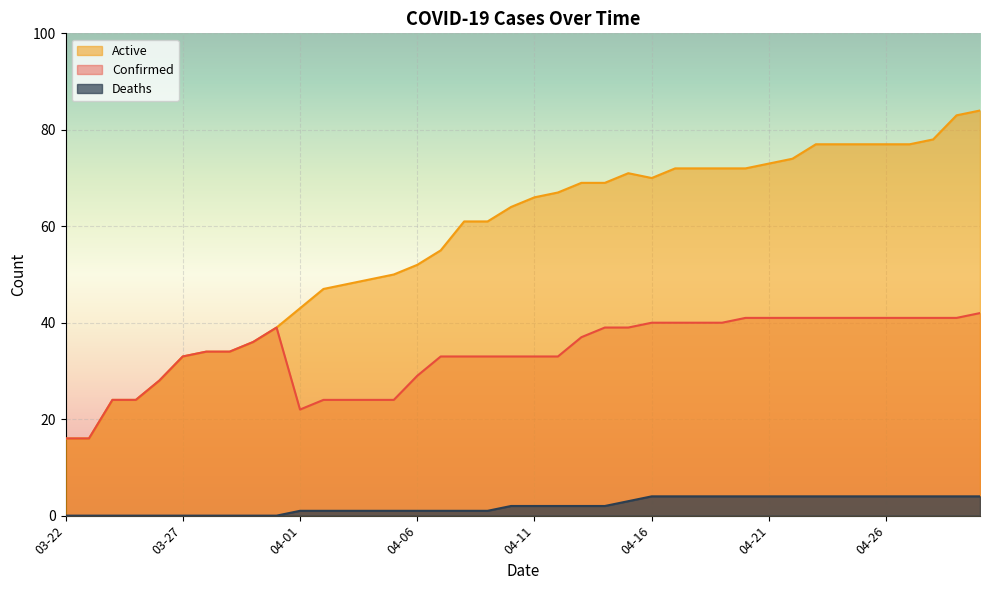

How many lines are shown in the chart?

3